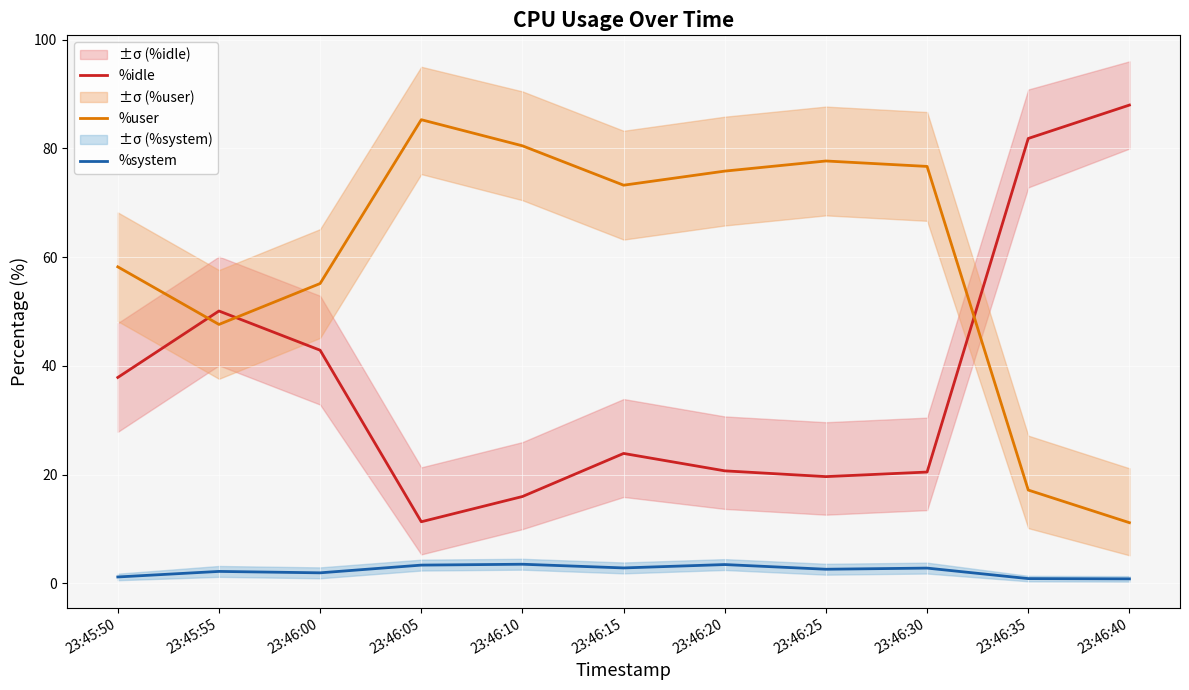

Which category has the highest value in the %system series?

23:46:10